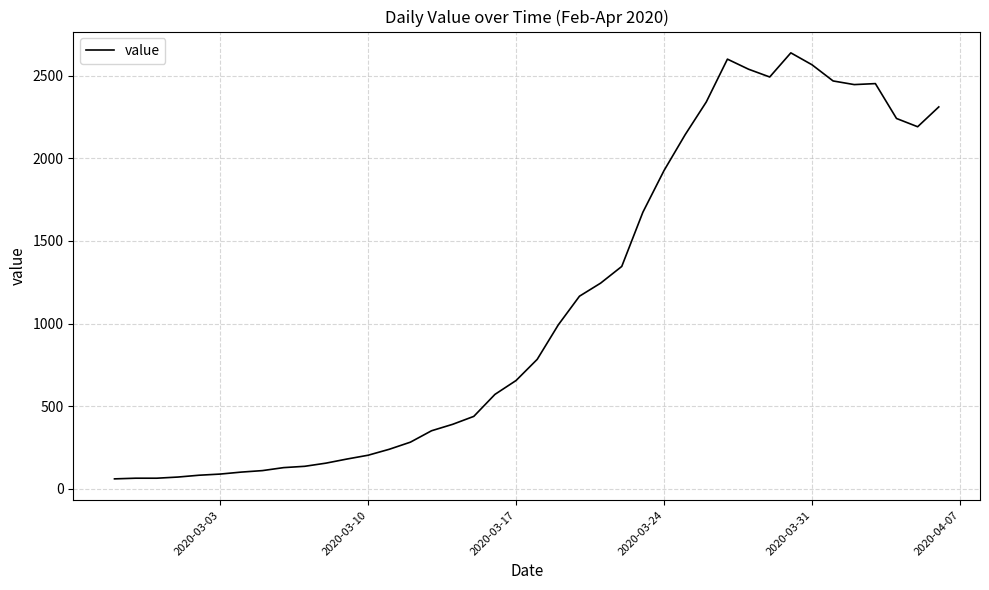

What is the difference between the maximum and minimum values?

2577